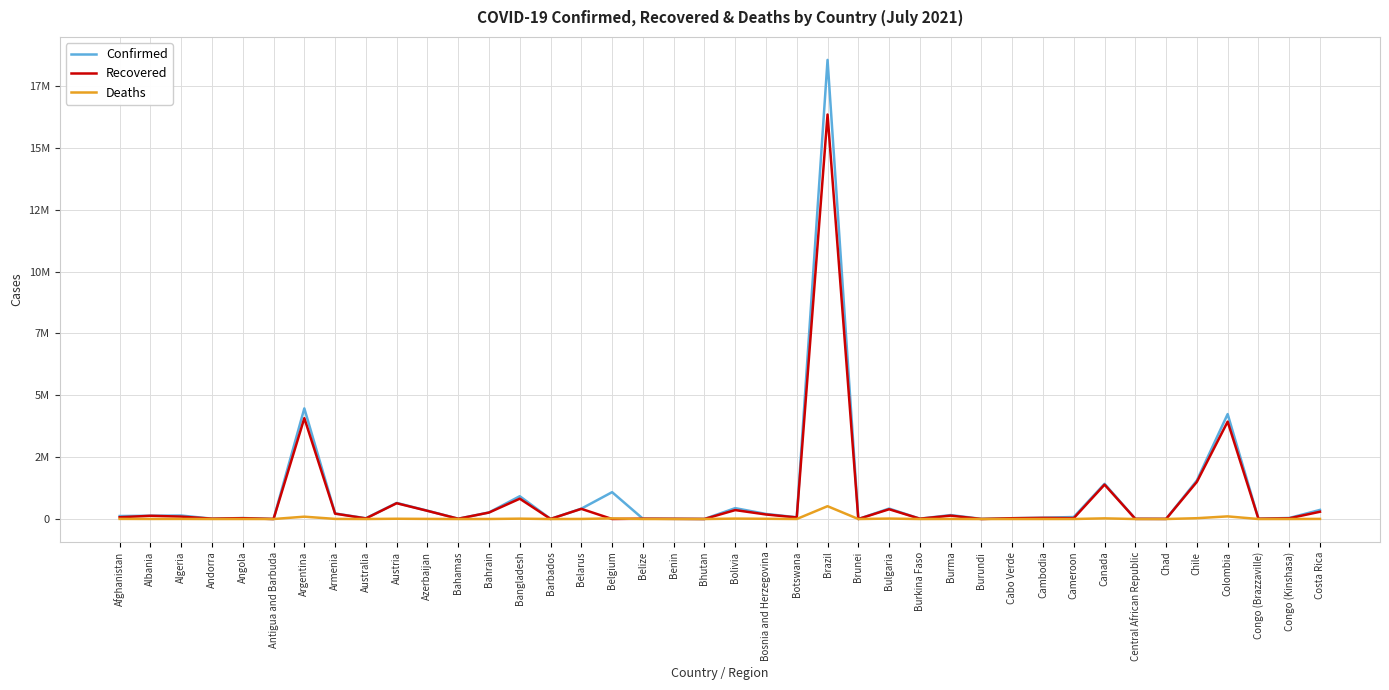

Which series has the largest total across all categories?

Confirmed